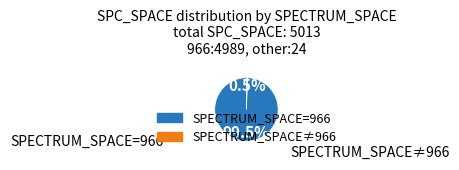

Is there any slice that represents more than half of the pie?

Yes